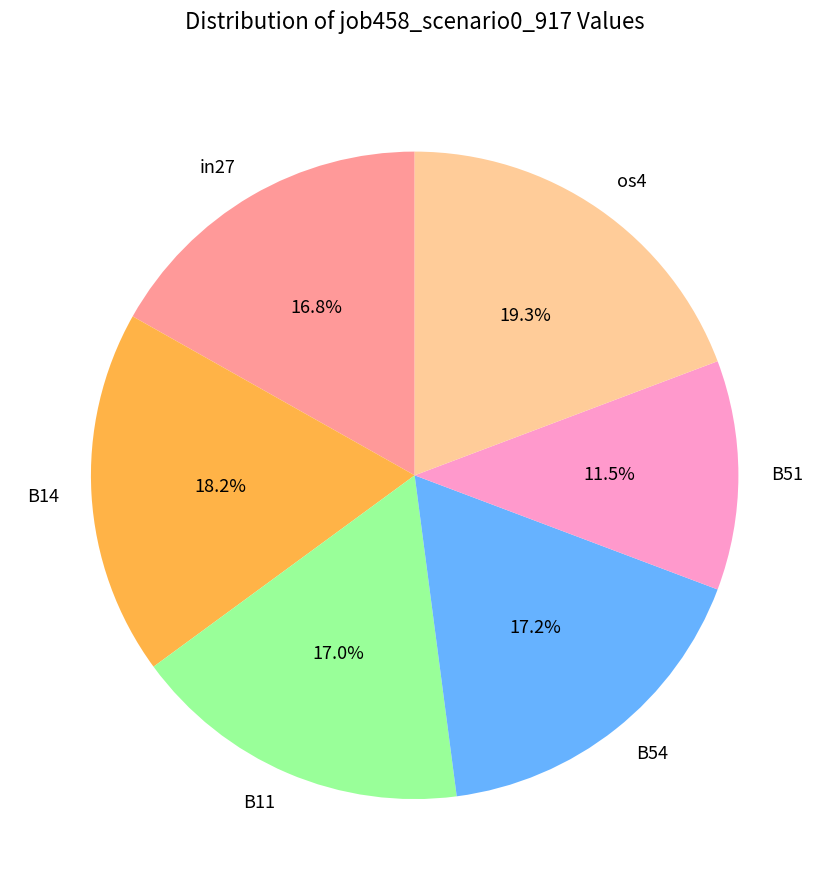

Combined, do B51 and B14 account for over 50%?

No